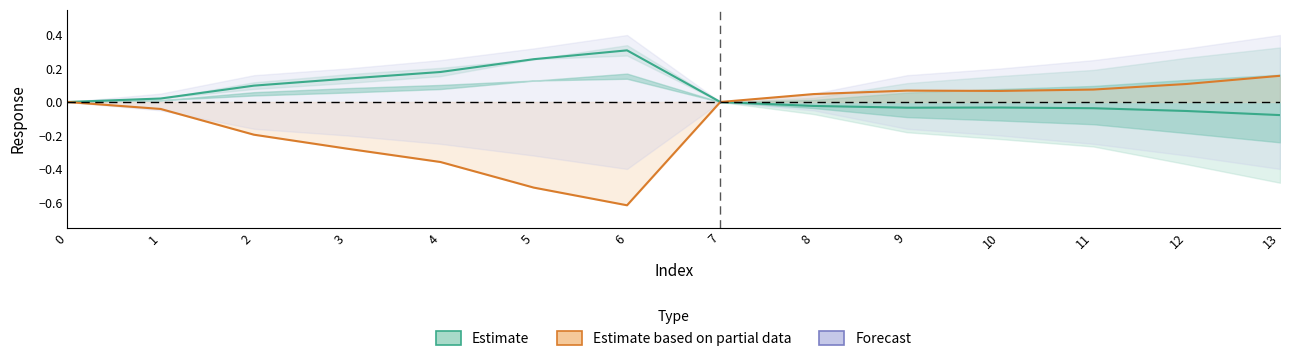

Where is the first local minimum for CH1 center?

9